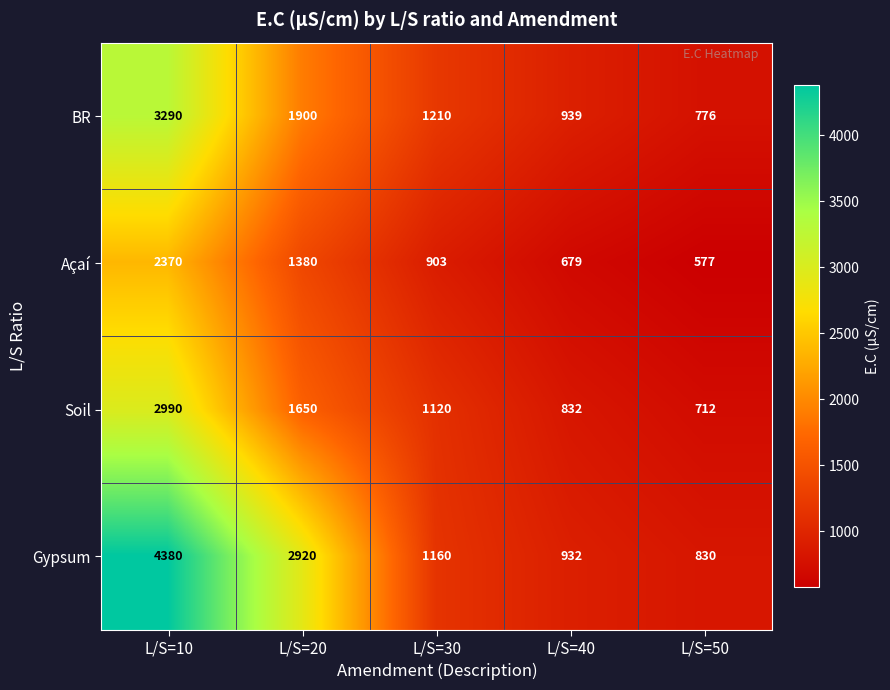

Which series has the largest range (max minus min)?

Gypsum